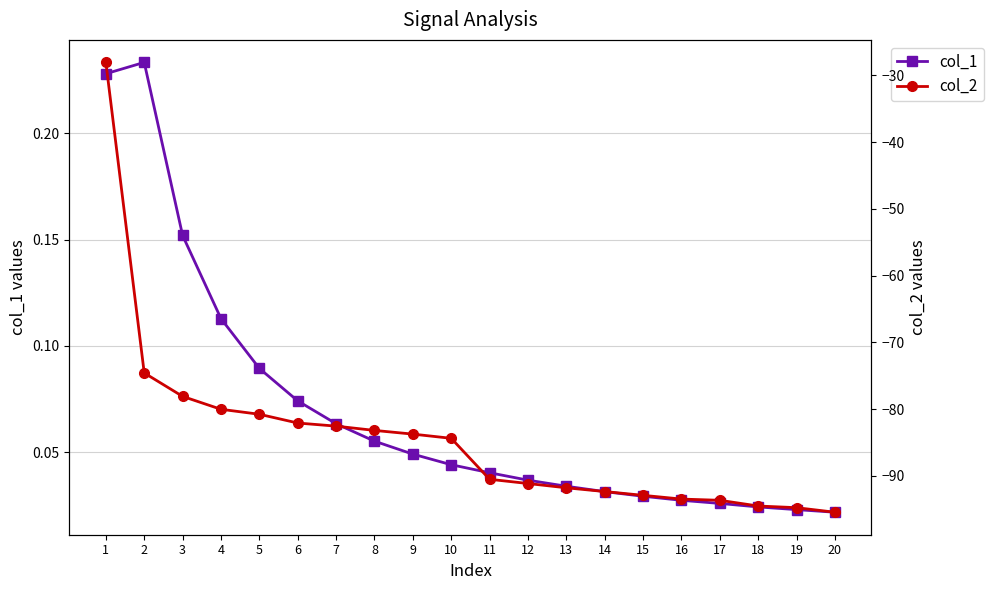

What is the difference between the second highest and minimum values in the col_1 series?

0.2